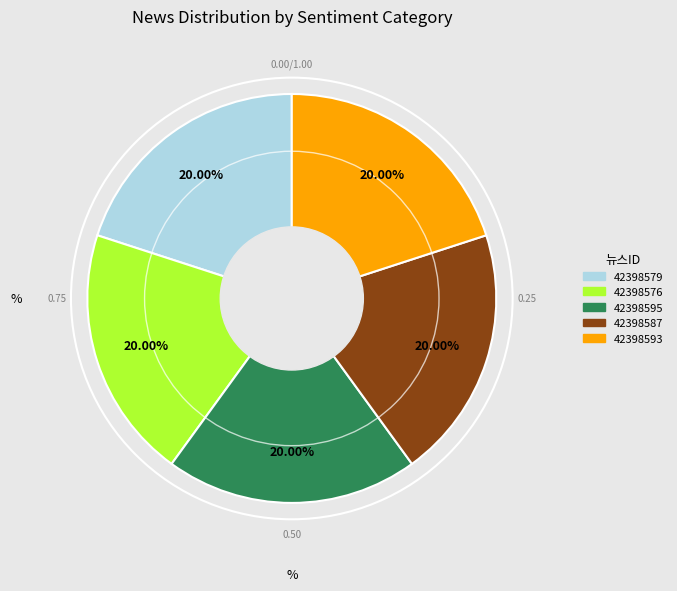

Does 42398587 represent more than half of the total?

No